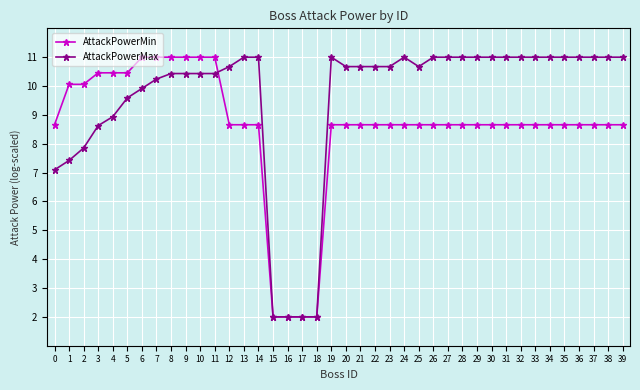

Reading right to left, transcribe all the data shown in this chart.

AttackPowerMin: 8.7	8.7	8.7	8.7	8.7	8.7	8.7	8.7	8.7	8.7	8.7	8.7	8.7	8.7	8.7	8.7	8.7	8.7	8.7	8.7	8.7	2.0	2.0	2.0	2.0	8.7	8.7	8.7	11.0	11.0	11.0	11.0	11.0	11.0	10.5	10.5	10.5	10.1	10.1	8.7
AttackPowerMax: 11.0	11.0	11.0	11.0	11.0	11.0	11.0	11.0	11.0	11.0	11.0	11.0	11.0	11.0	10.7	11.0	10.7	10.7	10.7	10.7	11.0	2.0	2.0	2.0	2.0	11.0	11.0	10.7	10.4	10.4	10.4	10.4	10.2	9.9	9.6	8.9	8.6	7.9	7.4	7.1